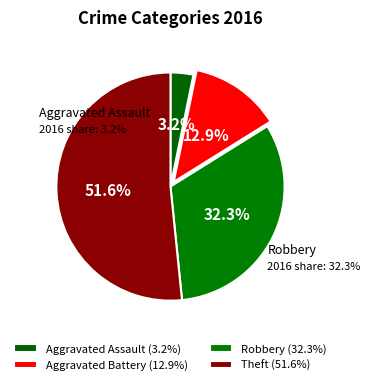

Count the number of slices in the pie.

4